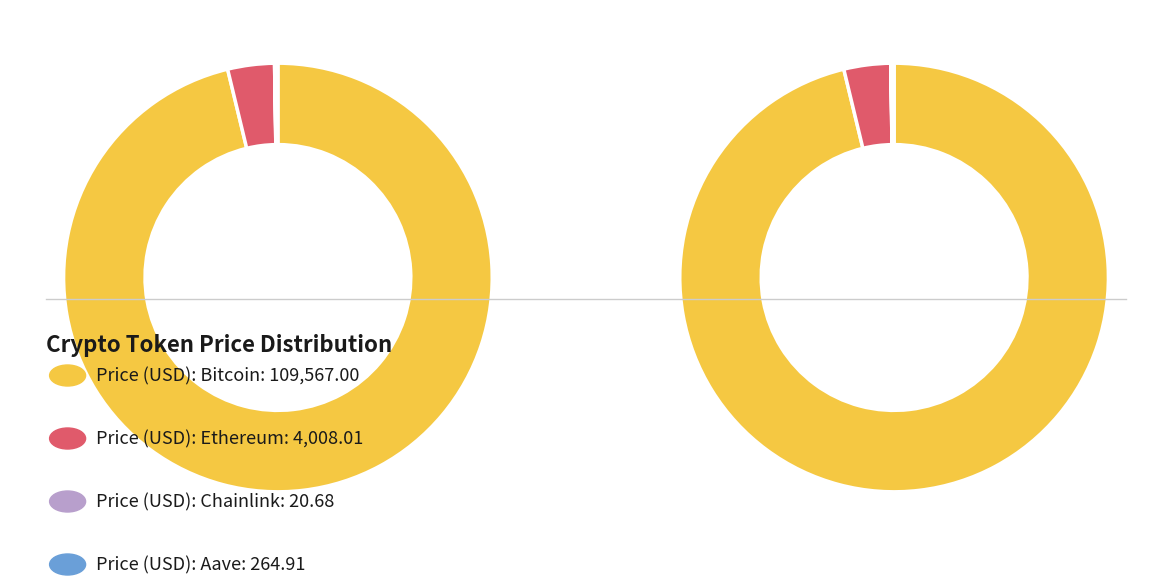

The Chainlink slice represents 6% of the pie. True or false?

False